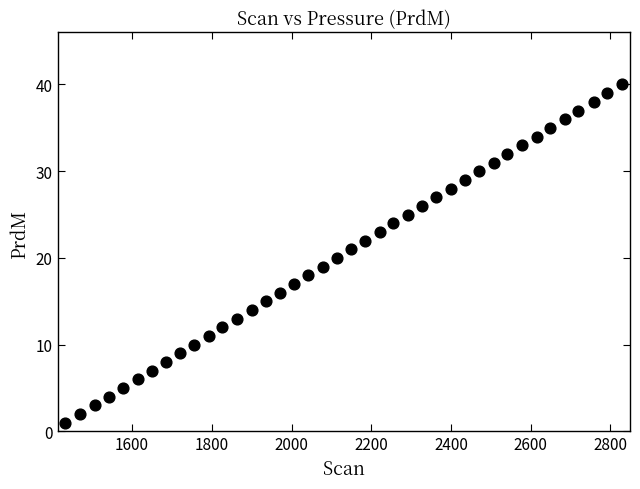

What is the range of Y values (max minus min)?

39